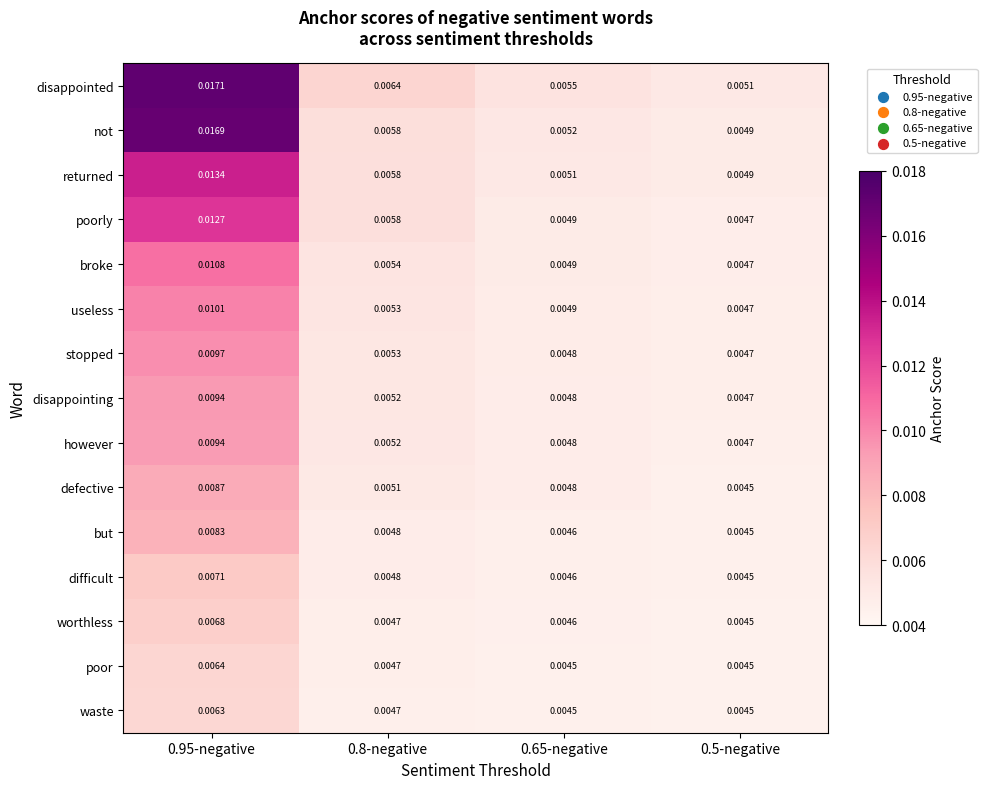

Is the value of worthless at 0.65-negative greater than the value of useless at 0.5-negative?

No